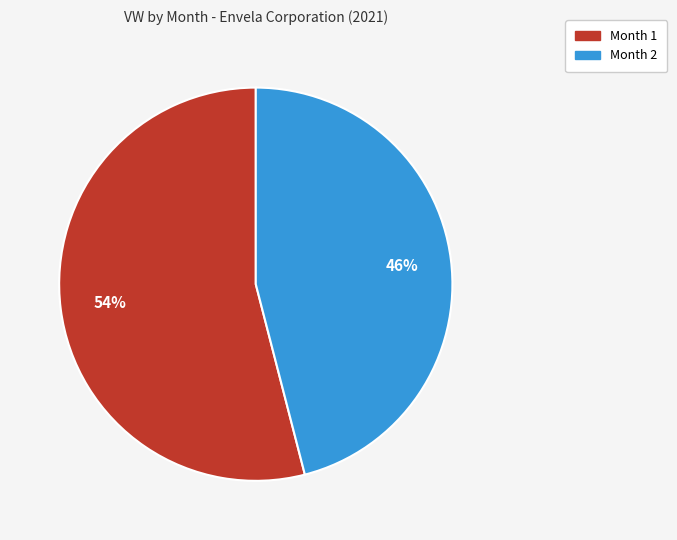

To the nearest percent, what is the average slice percentage?

50%